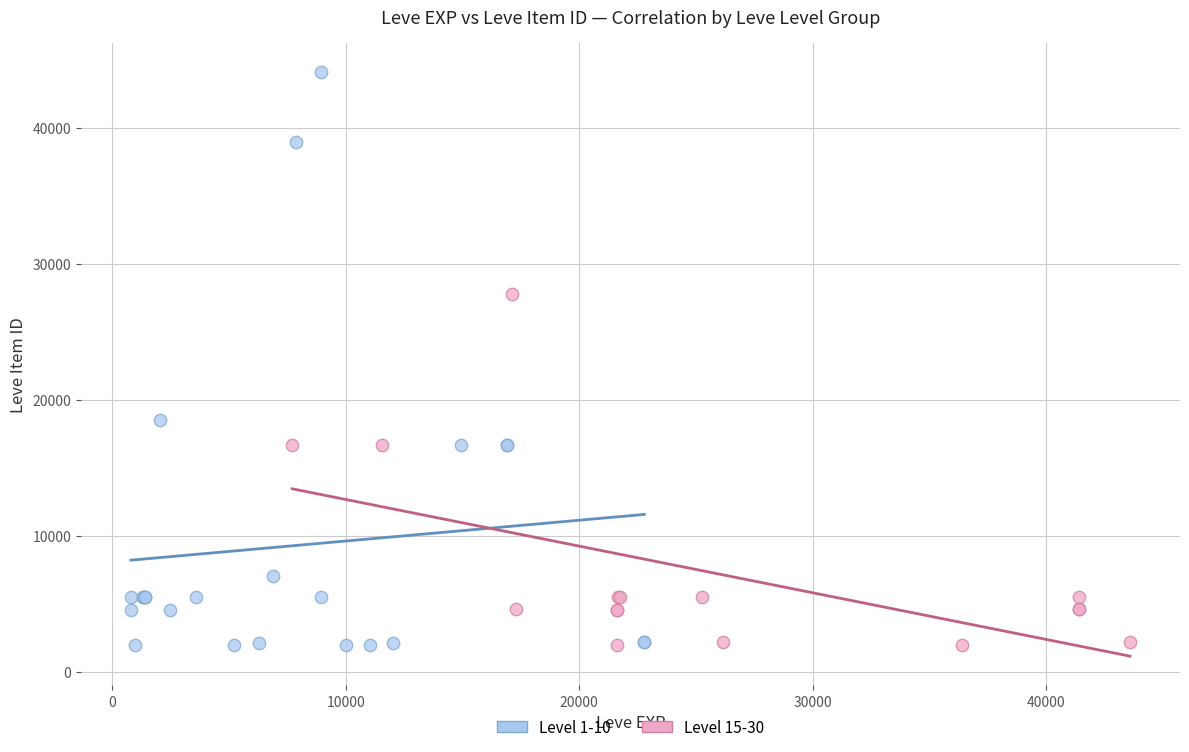

Which series reaches the maximum Y coordinate?

Level 1-10